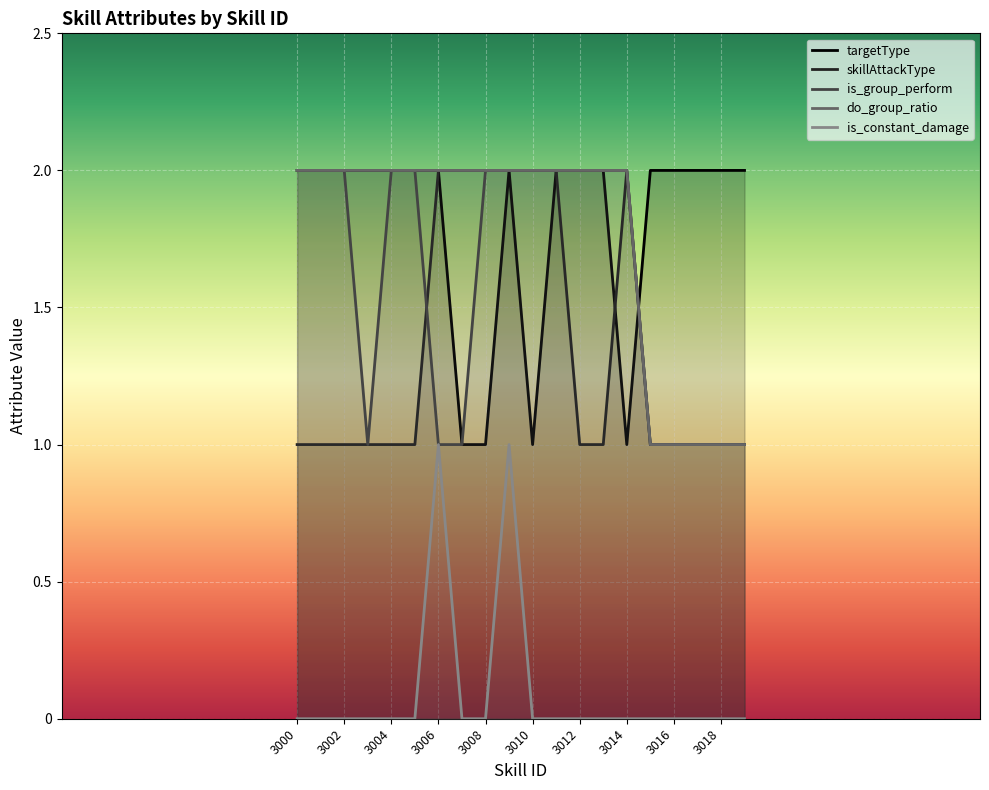

How many lines are shown in the chart?

5